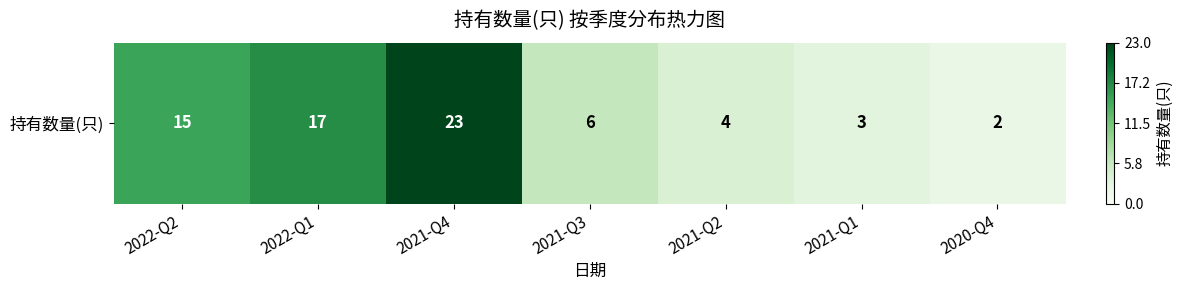

How many data points are less than 6?

3